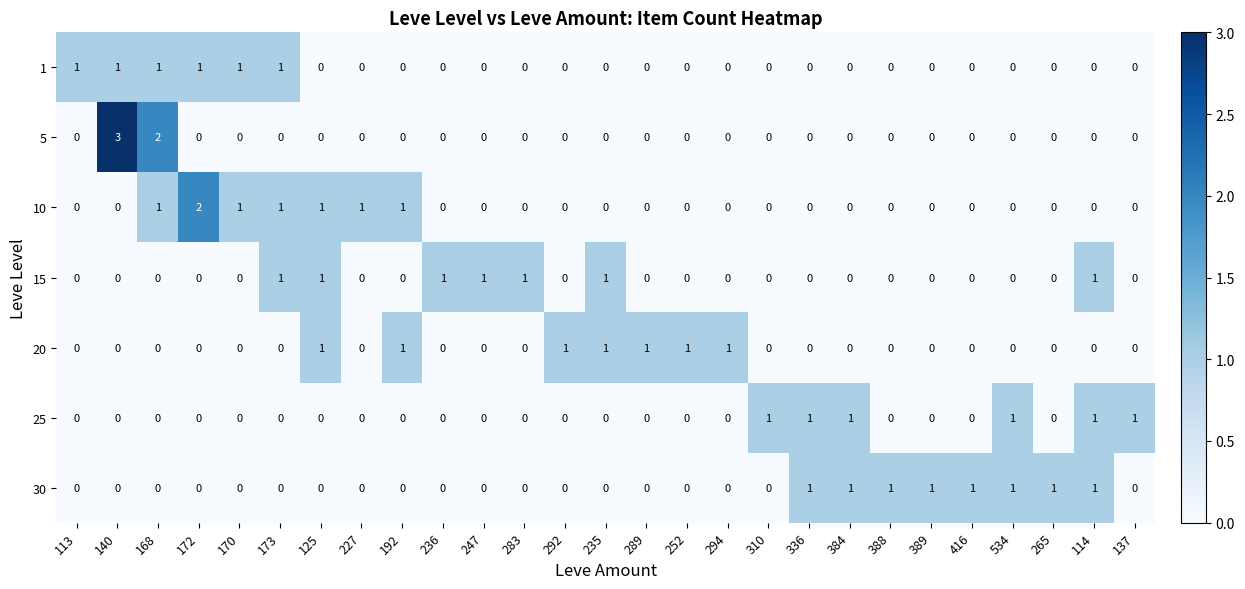

Which series has the widest spread of values?

5